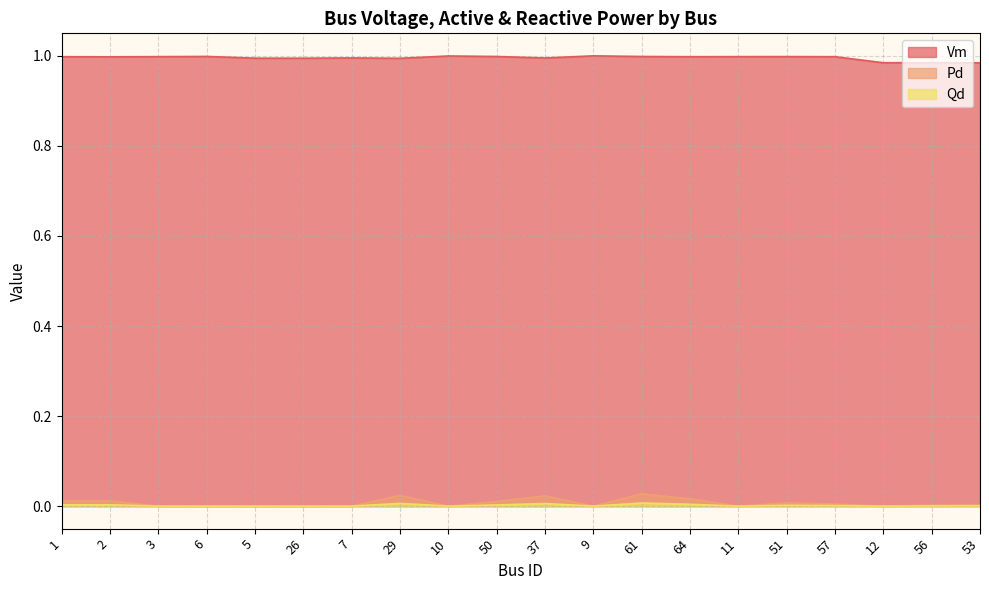

At which label is Vm closest to 0?

53